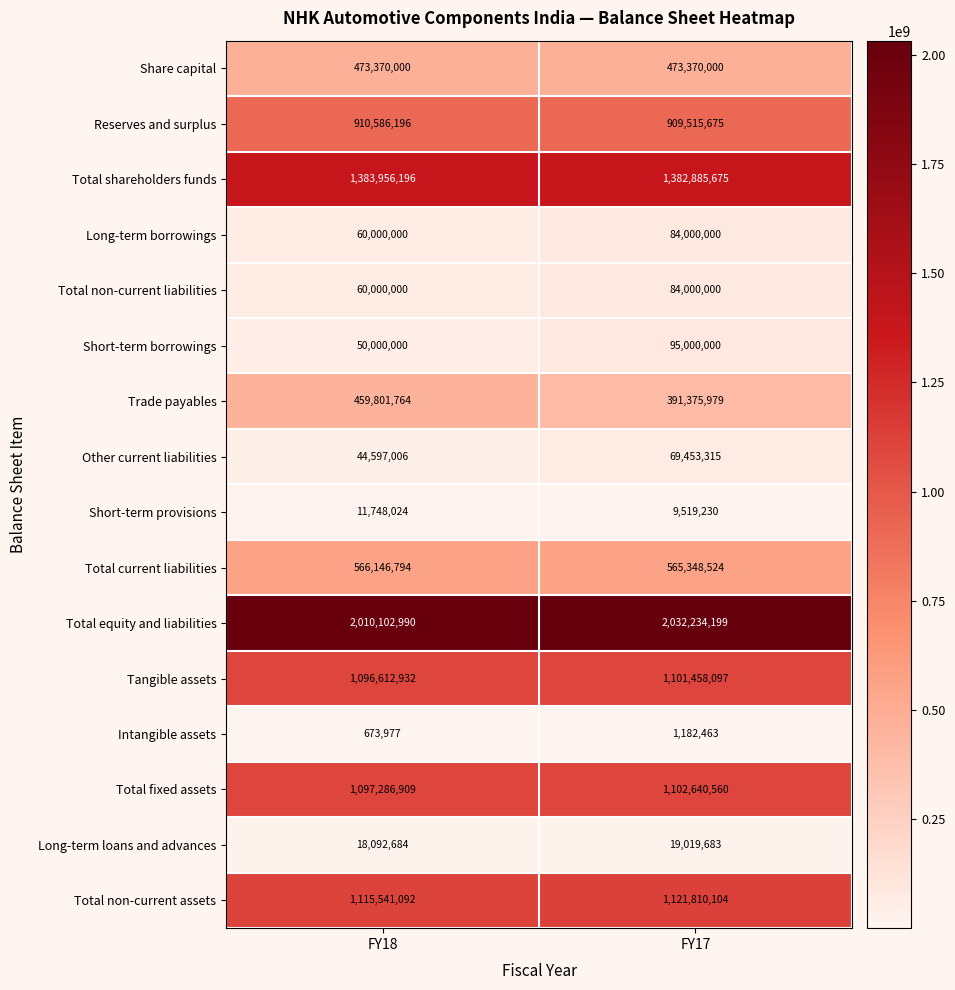

What is the difference between the highest and lowest values at FY18?

2009429013